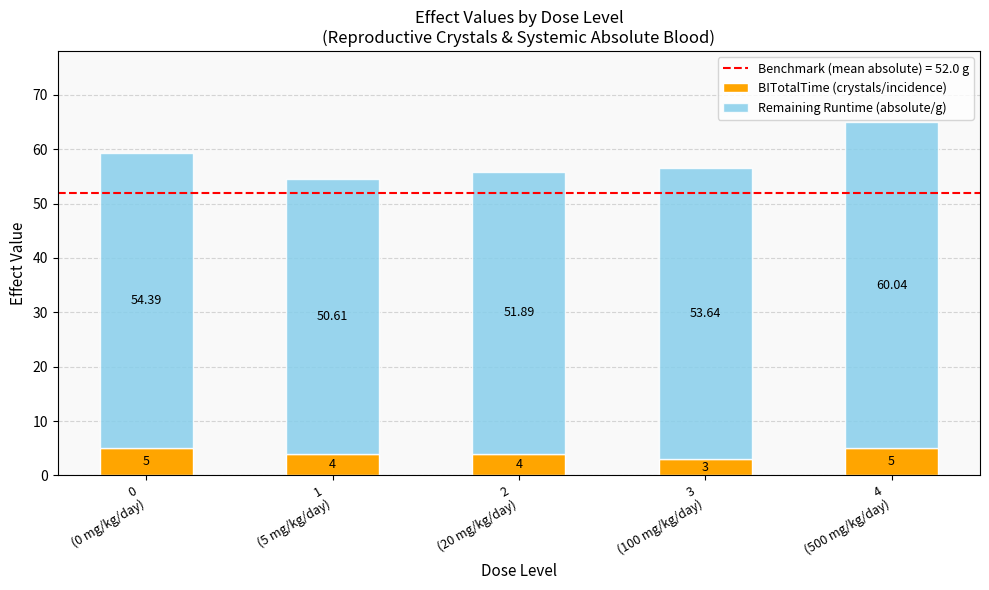

What is the average value of the BITotalTime (crystals/incidence) series?

4.2